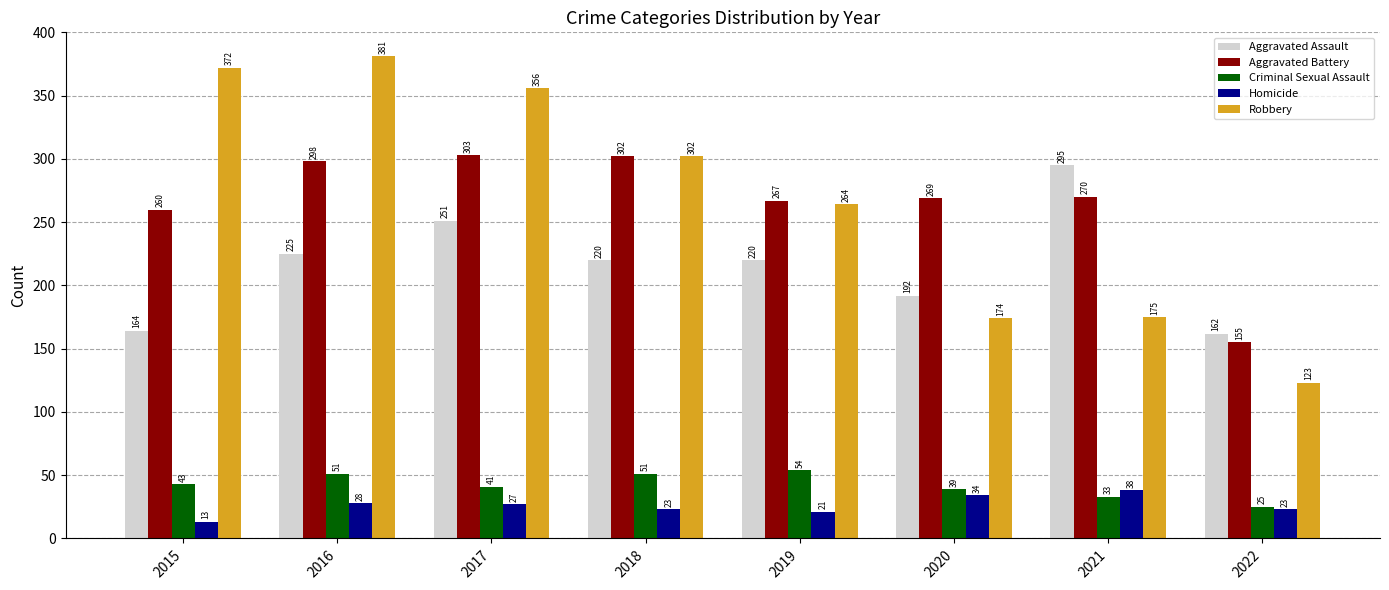

At 2016, list the series in order from smallest to largest.

Homicide, Criminal Sexual Assault, Aggravated Assault, Aggravated Battery, Robbery